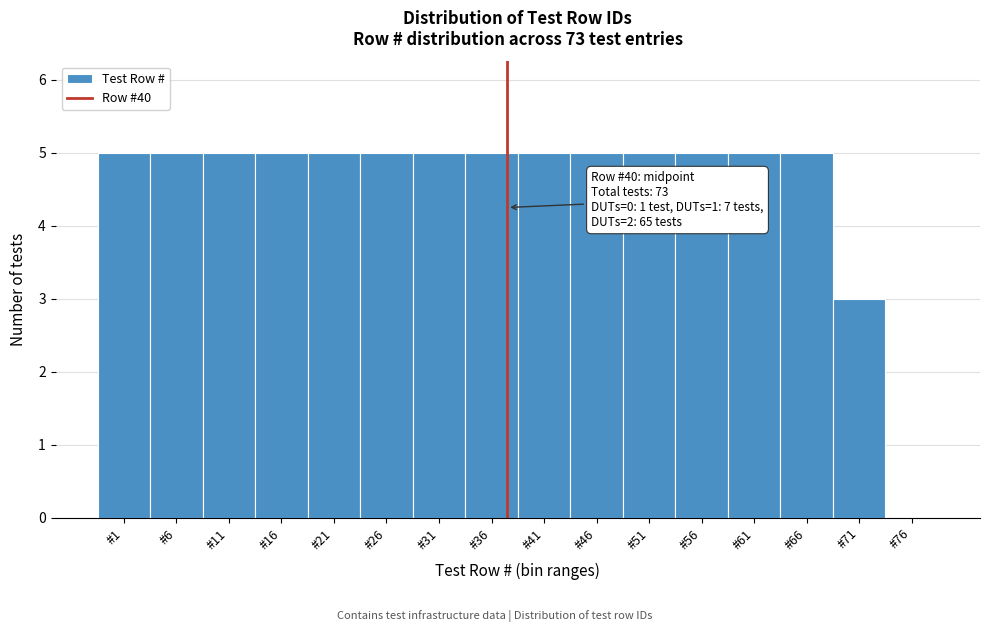

Reading right to left, transcribe all the data shown in this chart.

#76=0	#71=3	#66=5	#61=5	#56=5	#51=5	#46=5	#41=5	#36=5	#31=5	#26=5	#21=5	#16=5	#11=5	#6=5	#1=5